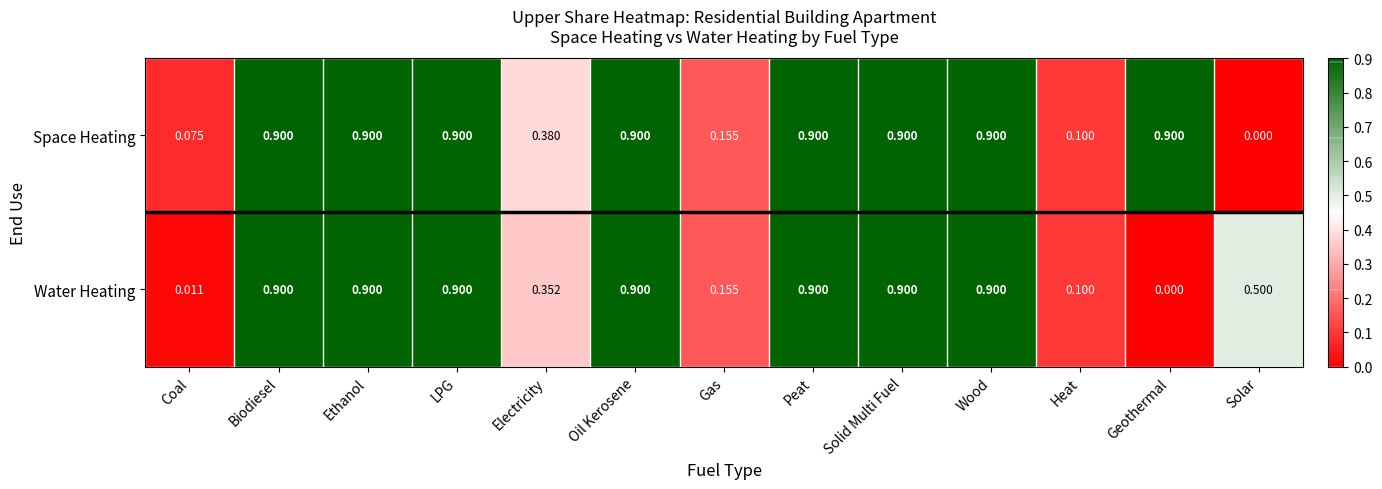

Rank the series at Coal from lowest to highest value.

Water Heating, Space Heating